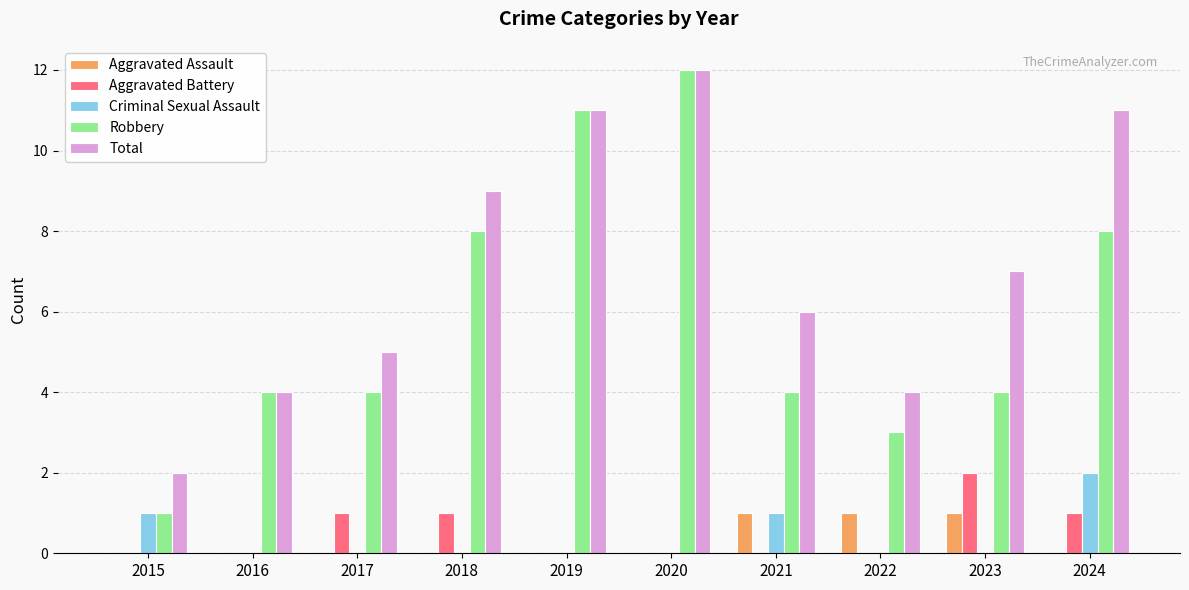

How many groups of bars are there?

10